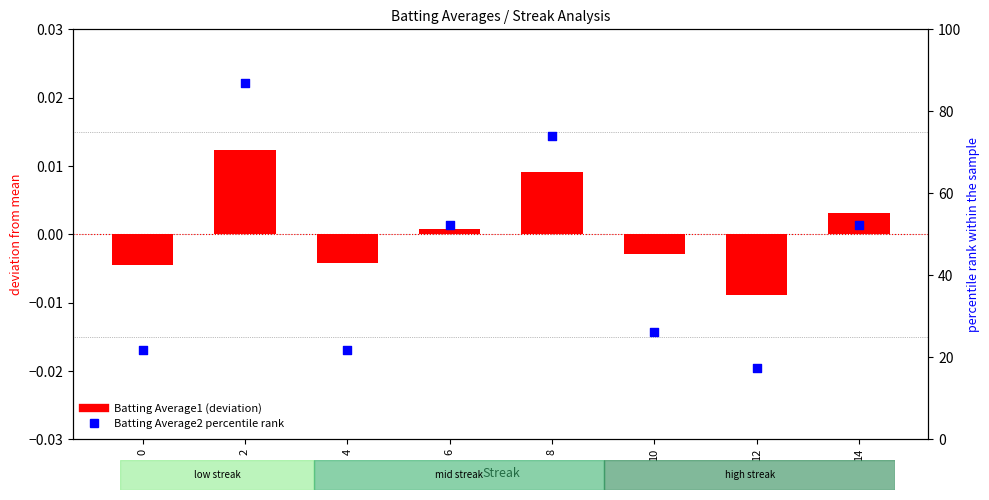

Which series has the largest total across all categories?

Batting Average2 percentile rank